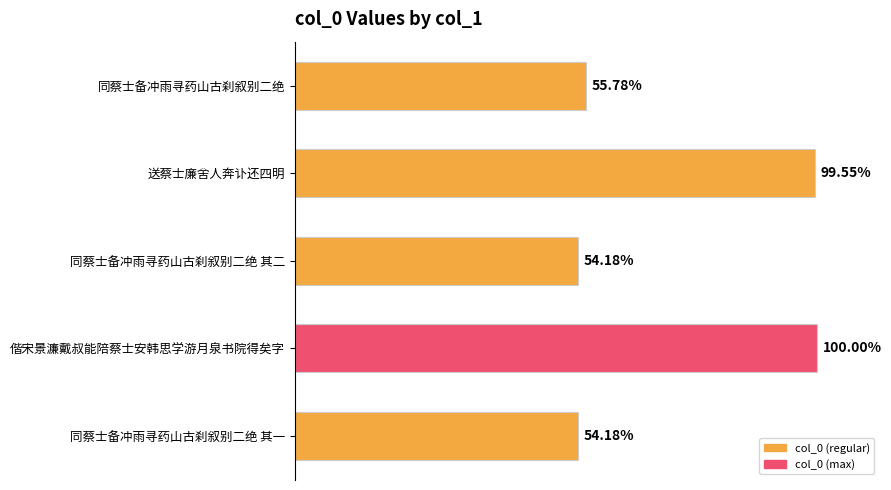

Does the chart contain any negative values?

No